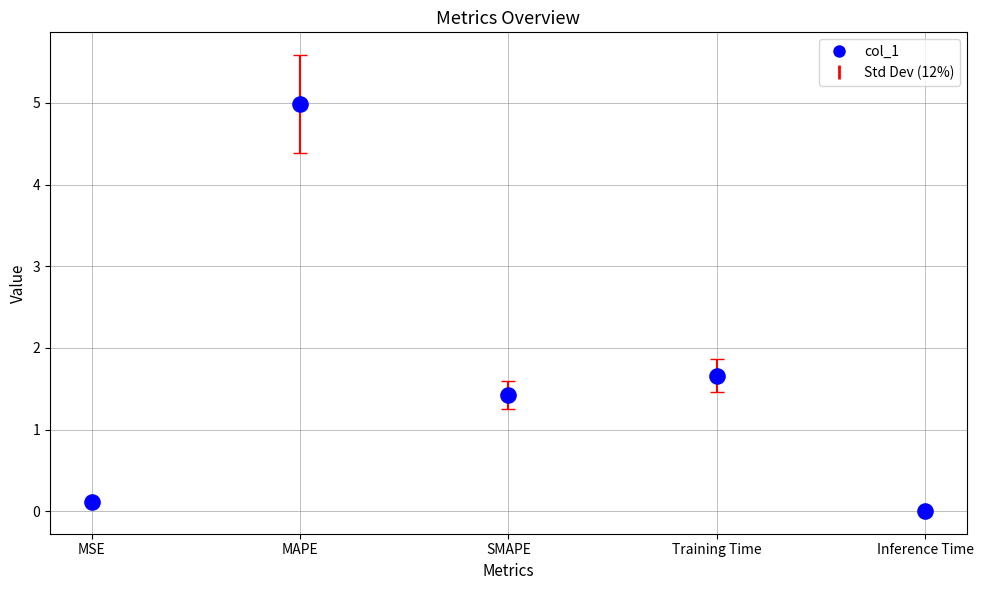

What is the range of Y values (max minus min)?

5.0